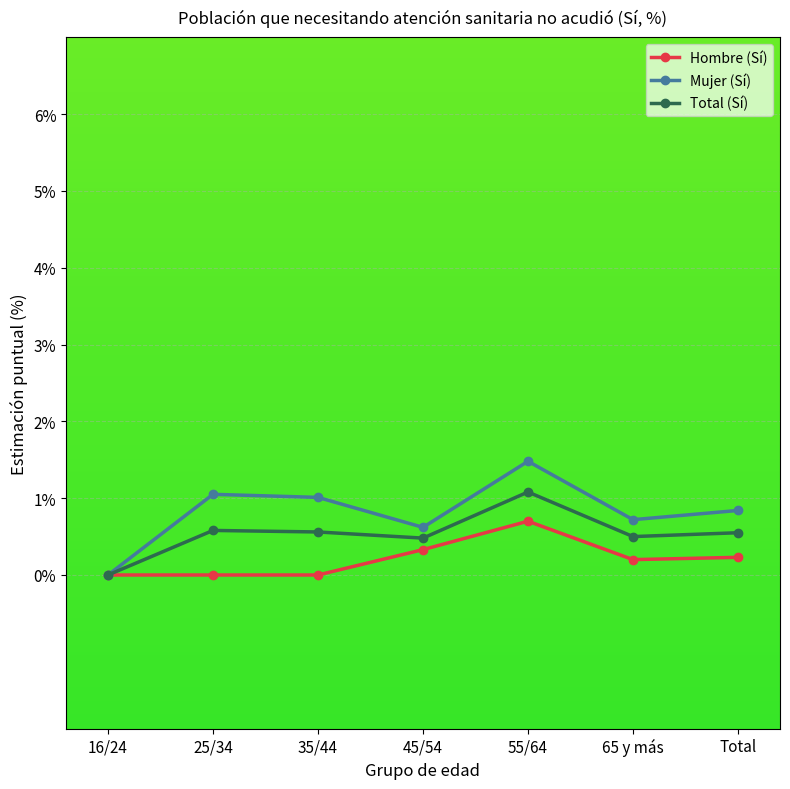

Which series has the widest spread of values?

Mujer (Sí)